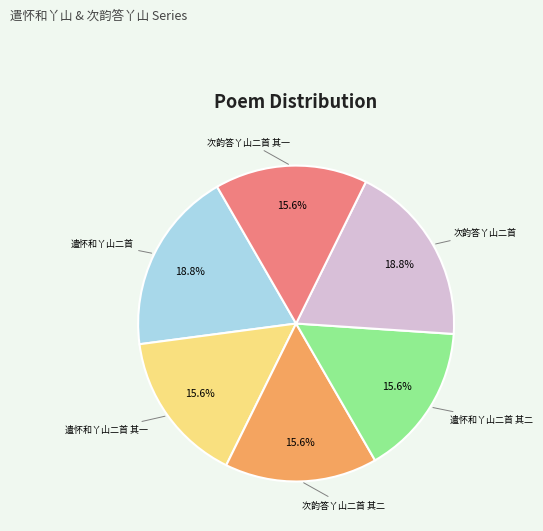

Does 遣怀和丫山二首 其一 represent more than half of the total?

No